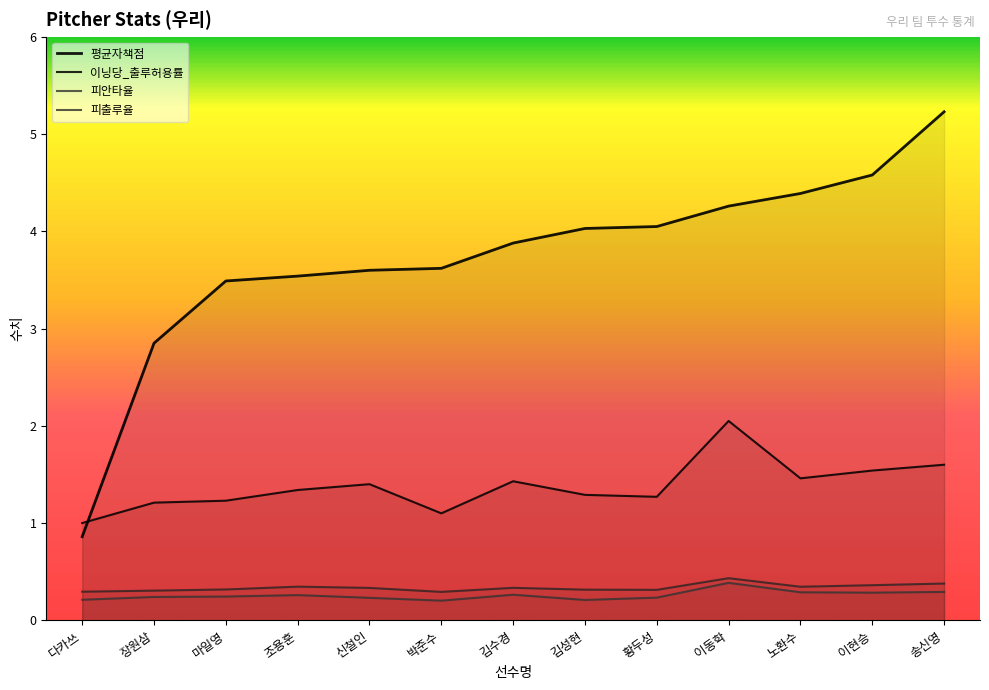

Rank the series by their maximum value, from lowest to highest.

피안타율, 피출루율, 이닝당_출루허용률, 평균자책점